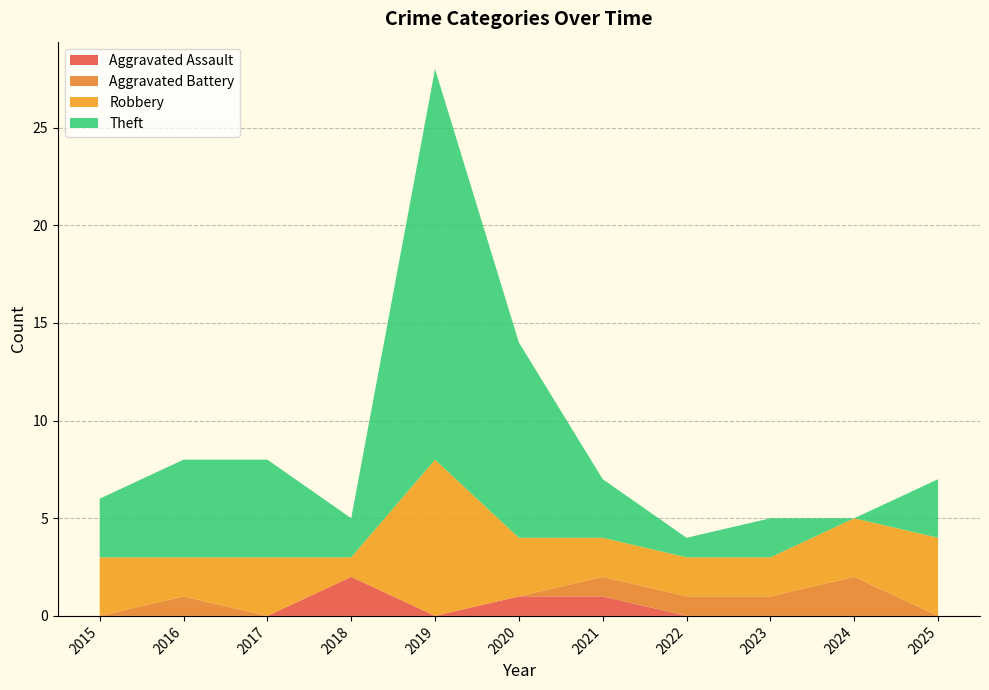

Reading right to left, what are all the values shown in this chart?

Aggravated Assault: 0	0	0	0	1	1	0	2	0	0	0
Aggravated Battery: 0	2	1	1	1	0	0	0	0	1	0
Robbery: 4	3	2	2	2	3	8	1	3	2	3
Theft: 3	0	2	1	3	10	20	2	5	5	3